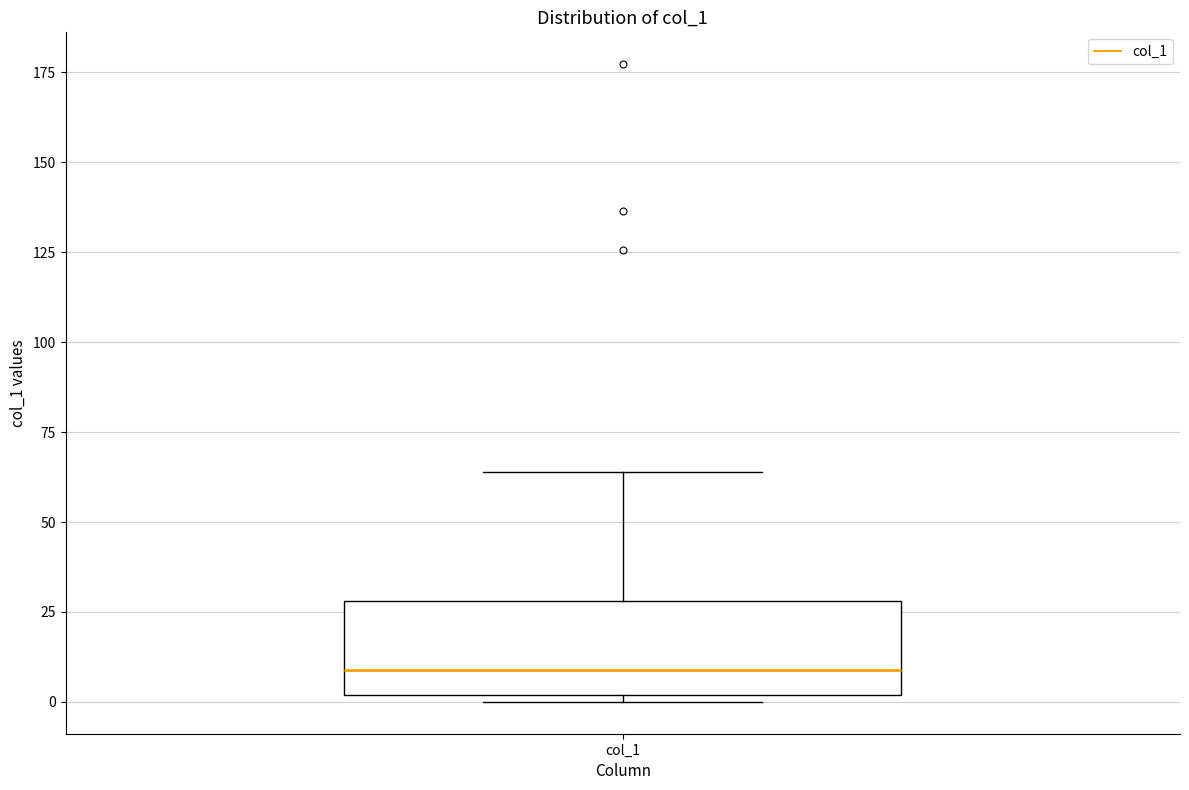

Where does the median line of the box for col_1 sit on the y-axis? The values are not printed on the chart, so give them approximately, as read against the axis.

10